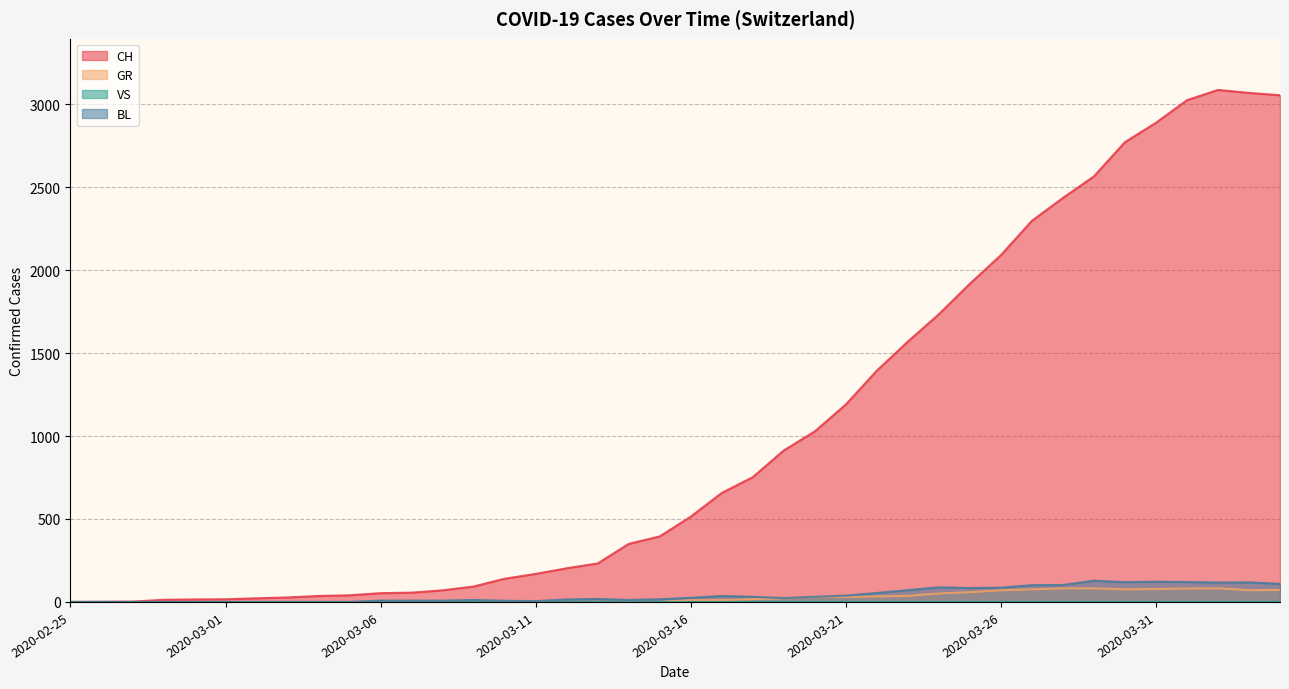

What is the maximum value for CH?

3086